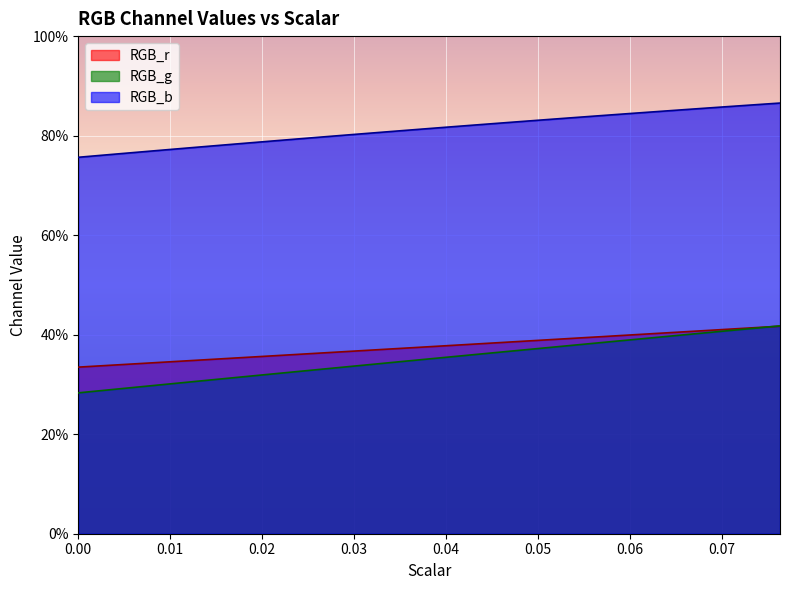

How many series are shown in this chart?

3